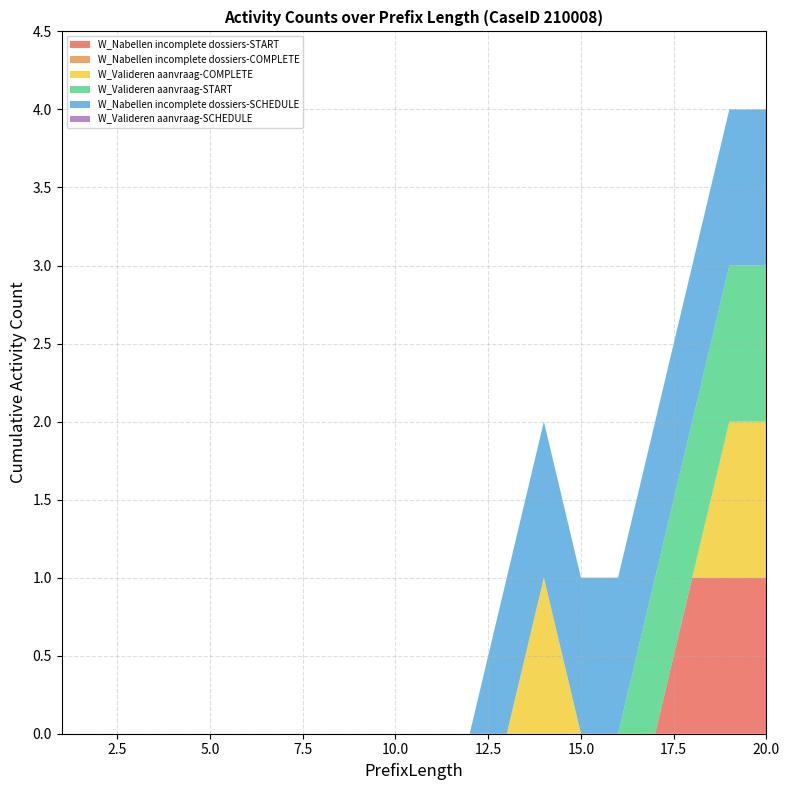

Does the chart have visible grid lines?

Yes